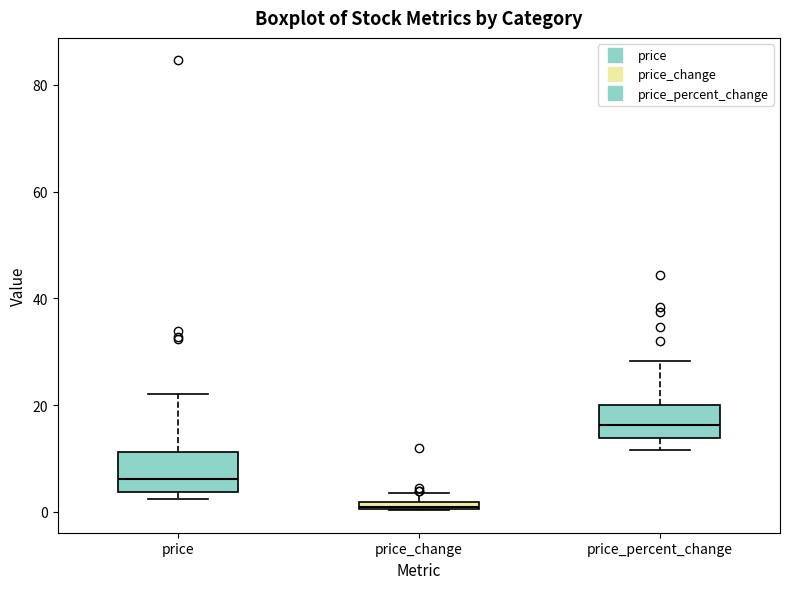

Which box has the highest median line?

price_percent_change